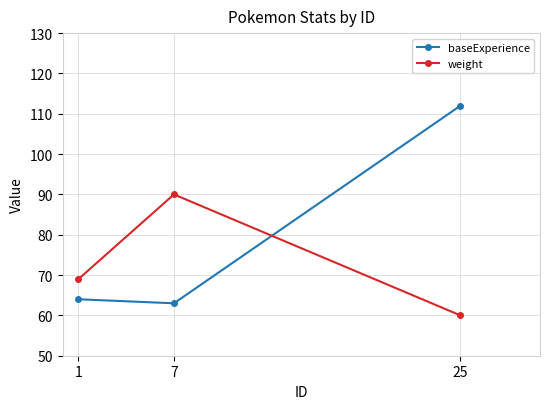

What is the sum of all baseExperience values?

239